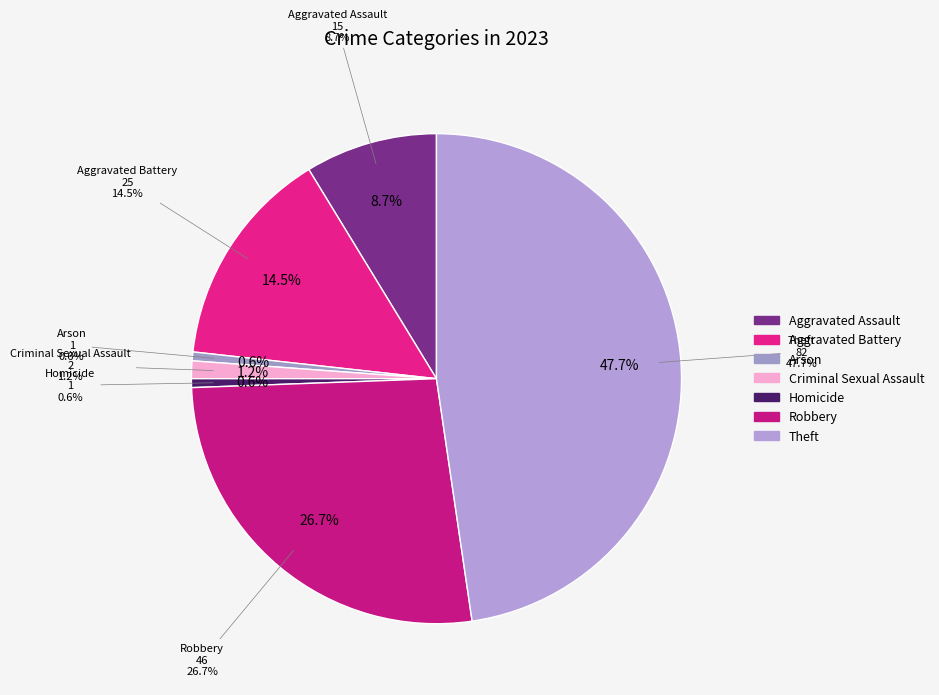

How many segments does this pie chart have?

7